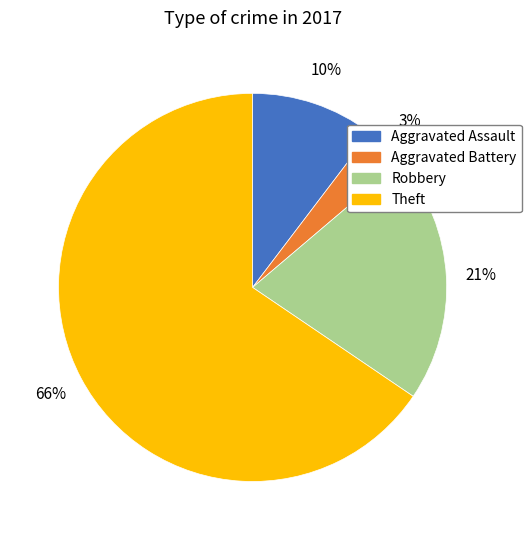

Approximately how many times larger is the value at Aggravated Assault compared to Robbery?

0.5